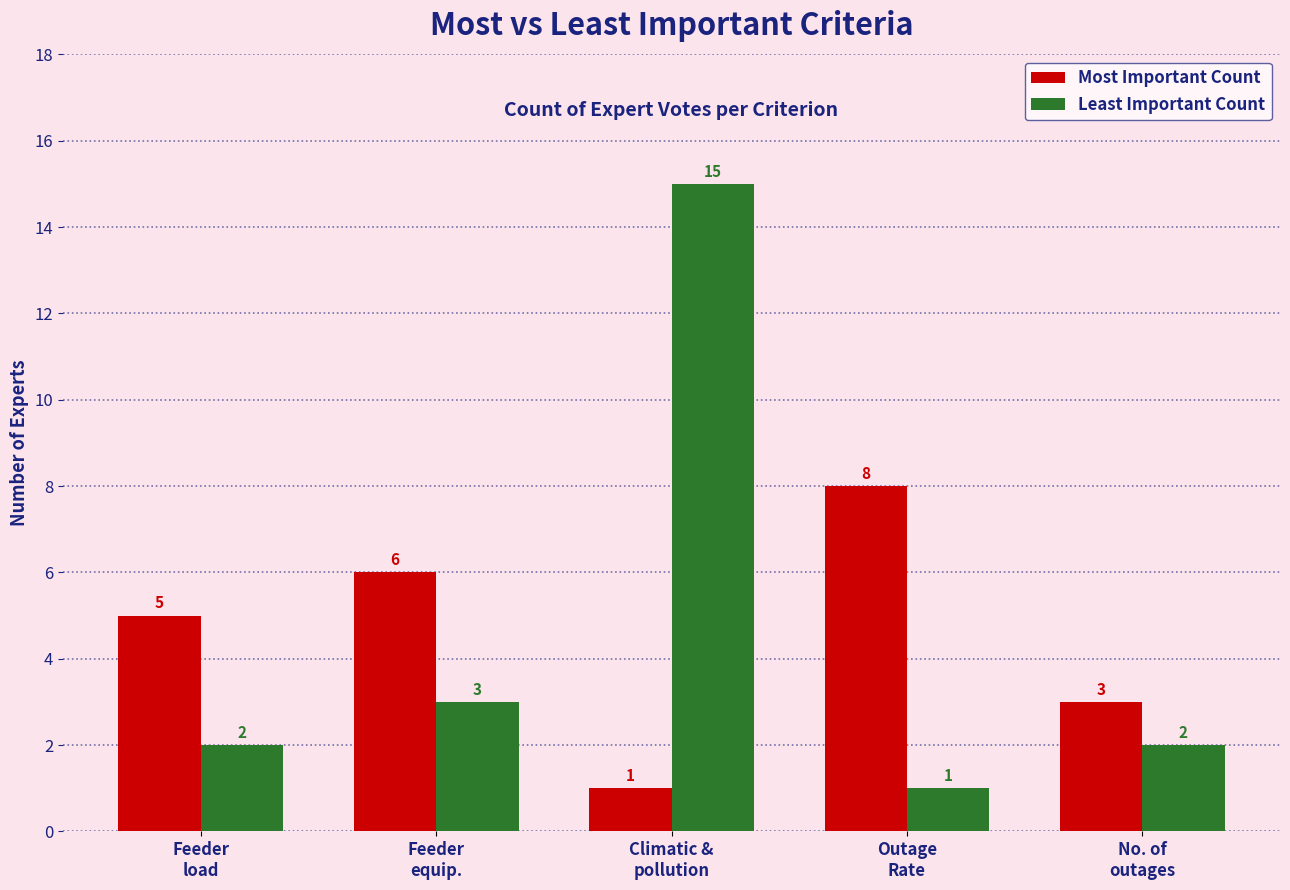

What is the label of the 1st bar from the left?

Feeder
load